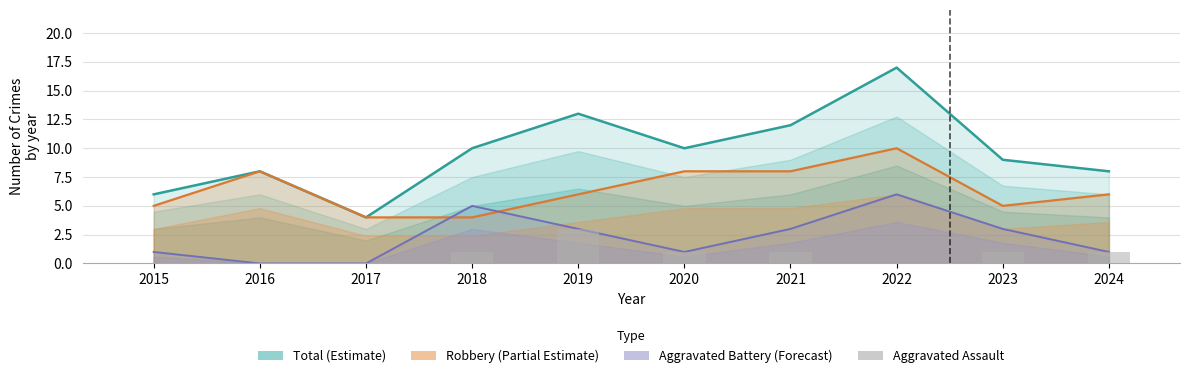

Between 2018 and 2019, which series saw the biggest shift?

Total (Estimate)